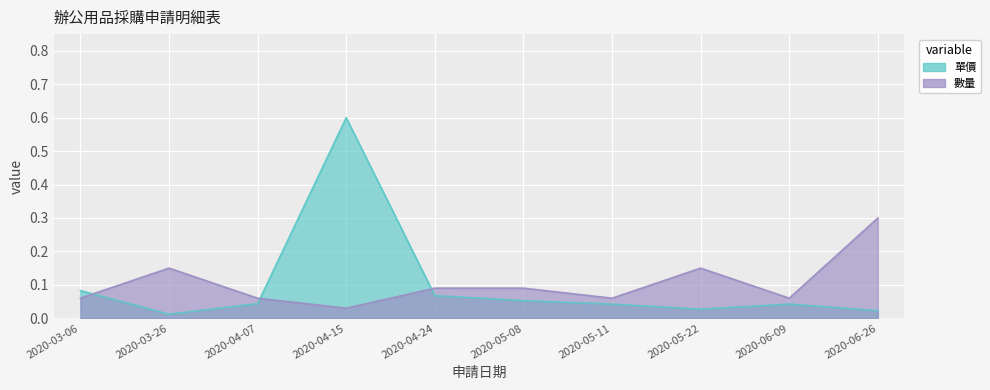

Where is 數量 nearest to the value 0?

2020-04-15